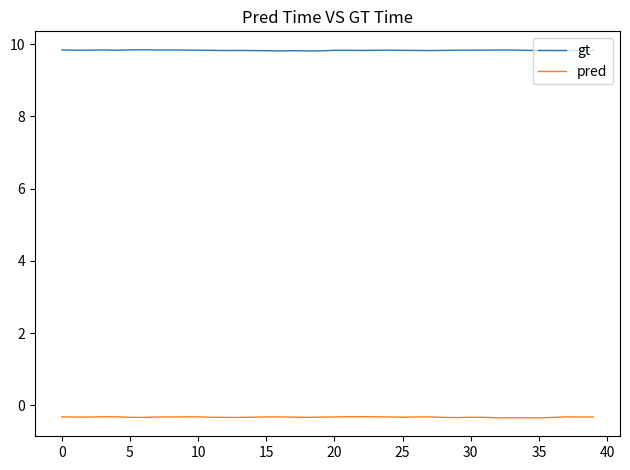

List the series in order of their overall mean, lowest first.

pred, gt